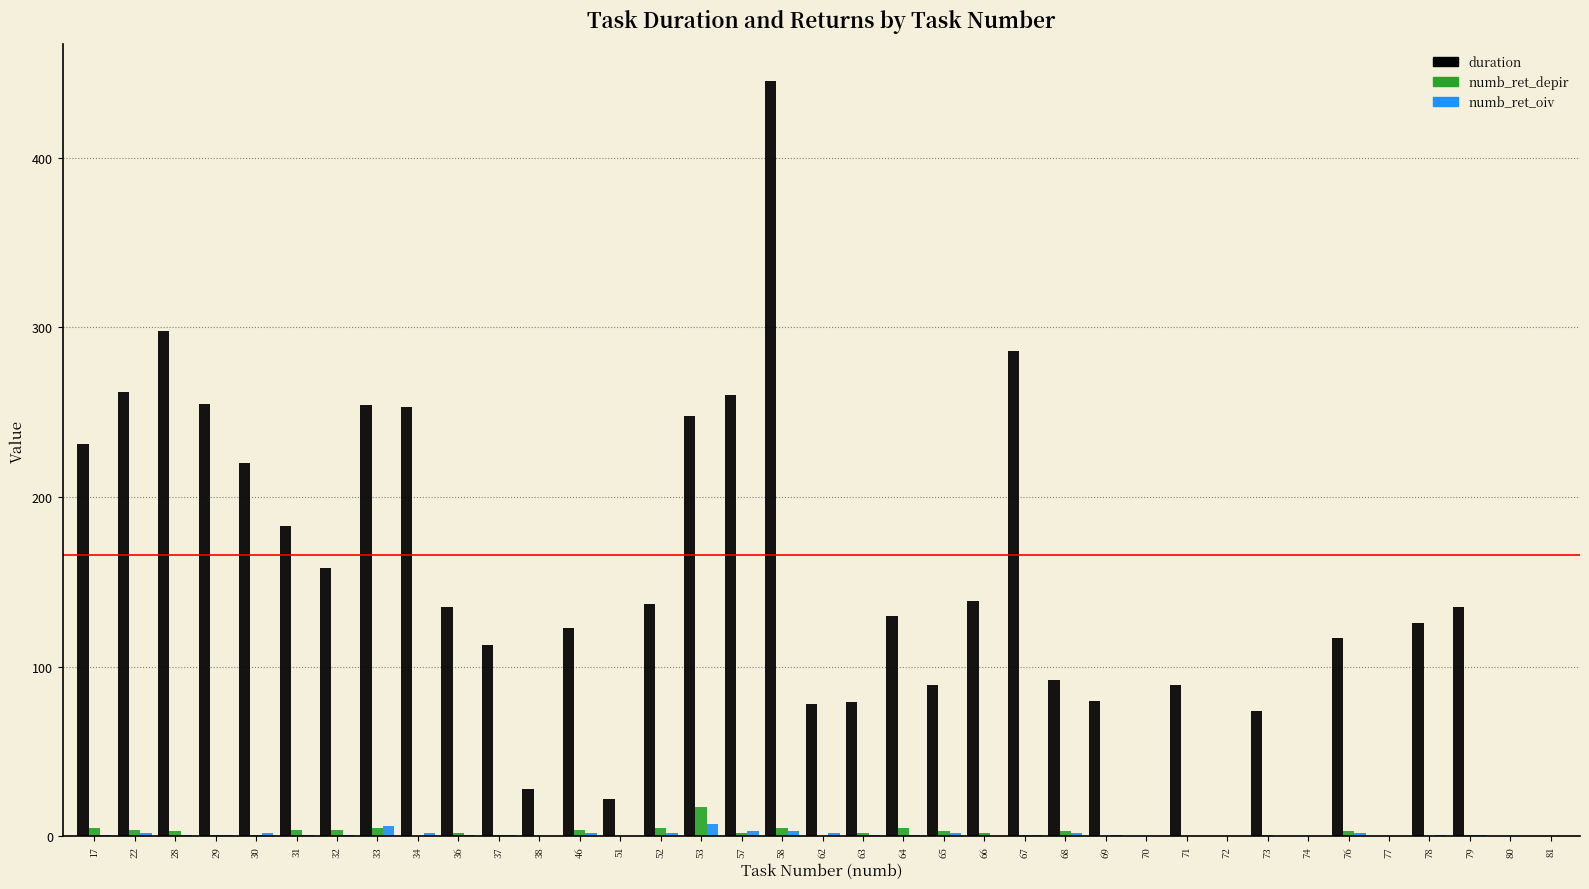

What is the sum of all duration values?

5139